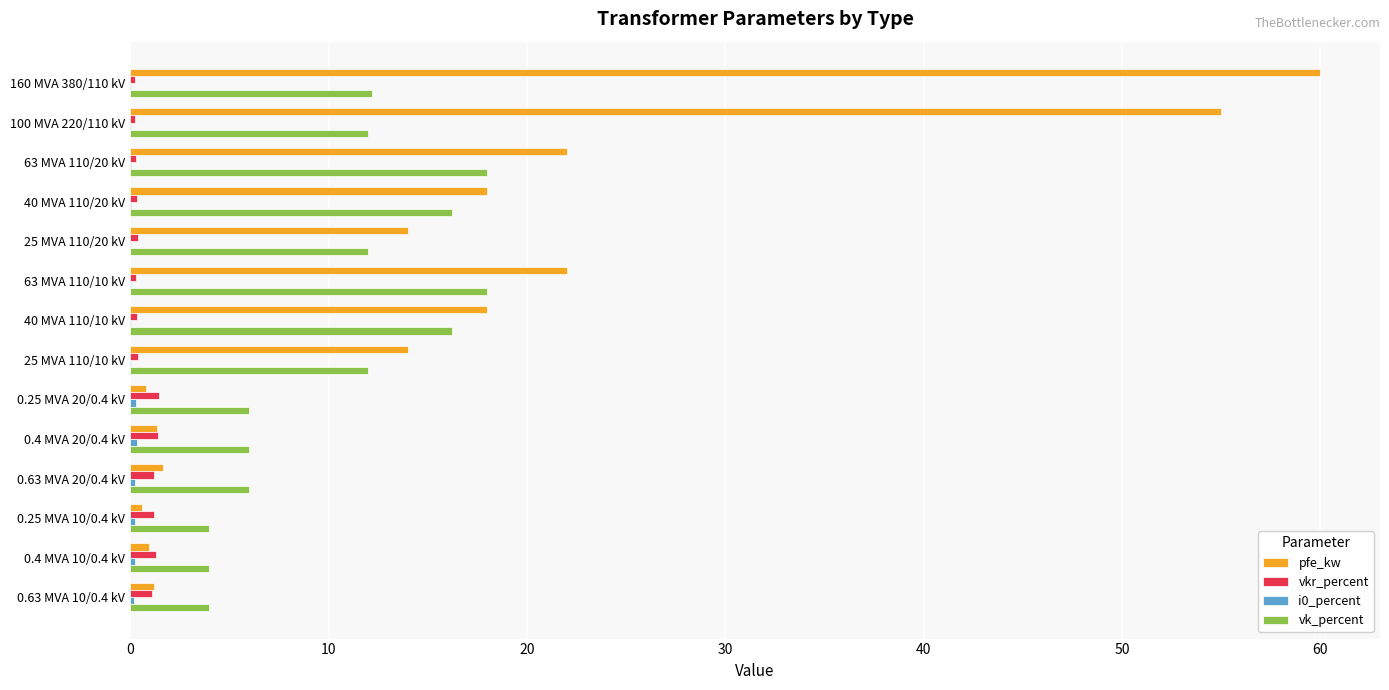

Which series has the largest total across all categories?

pfe_kw